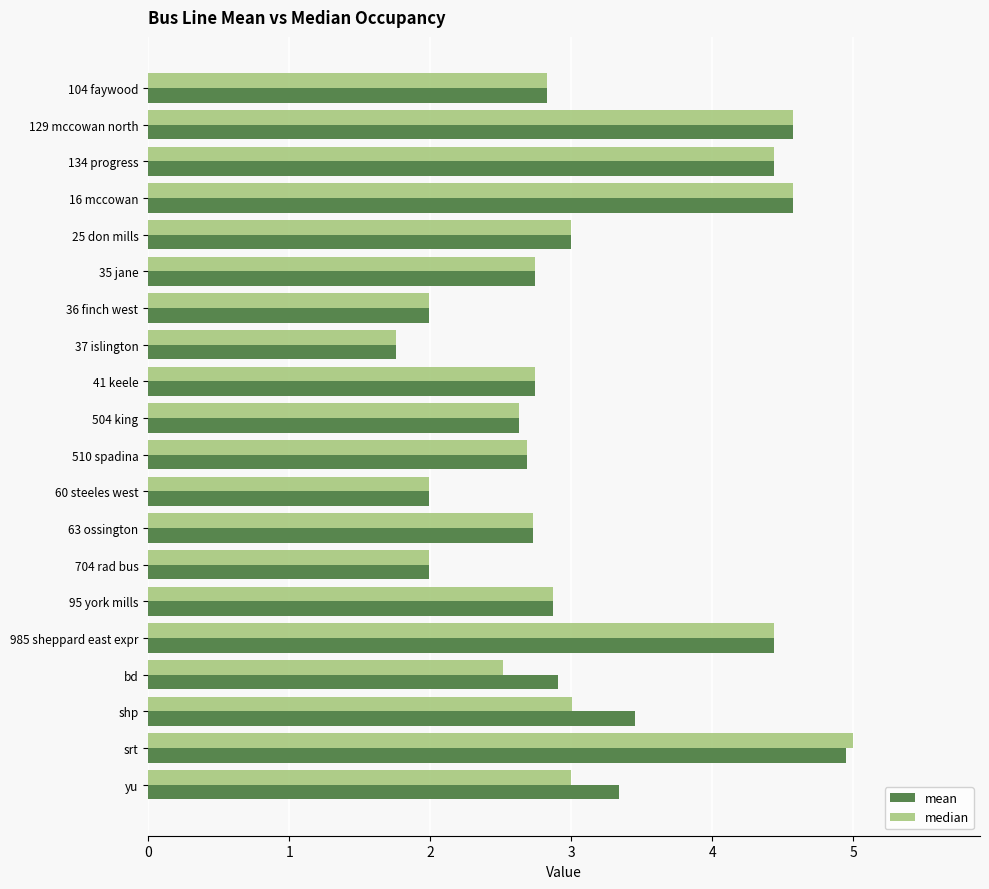

What is the difference between the second highest and second lowest values in the median series?

2.6